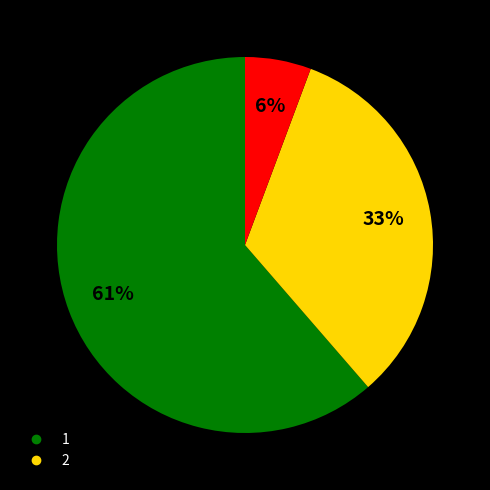

To the nearest percent, what is the average slice percentage?

33%